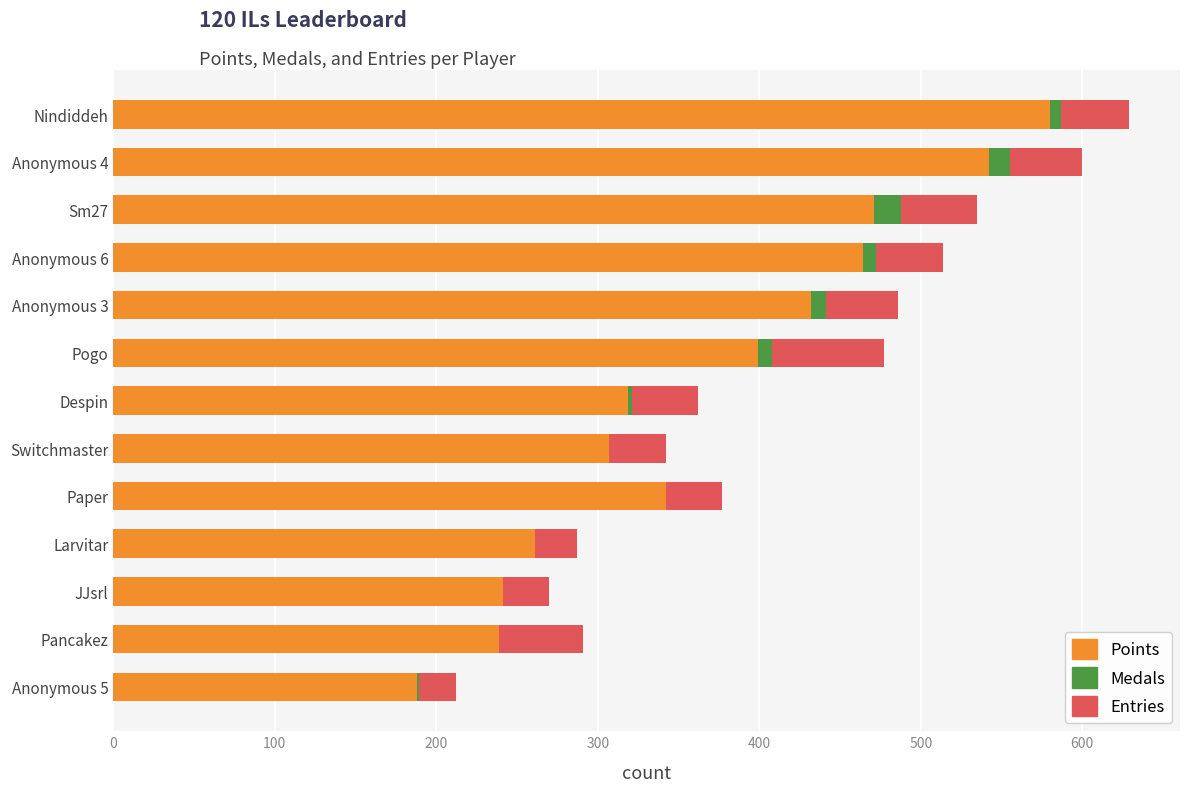

Which category has the highest value in the Points series?

Nindiddeh